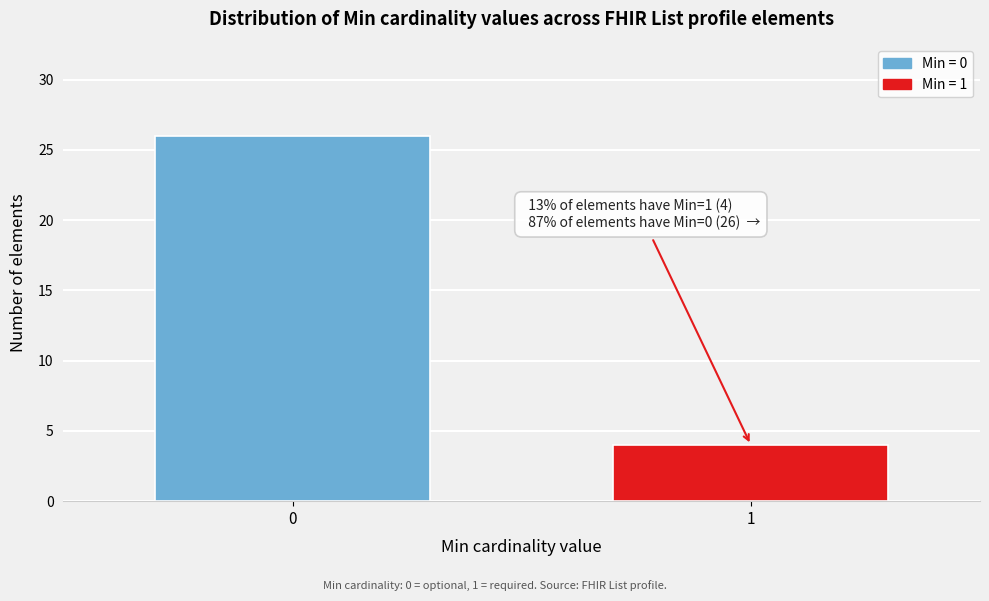

Reading left to right, what are all the values shown in this chart?

0=26	1=4